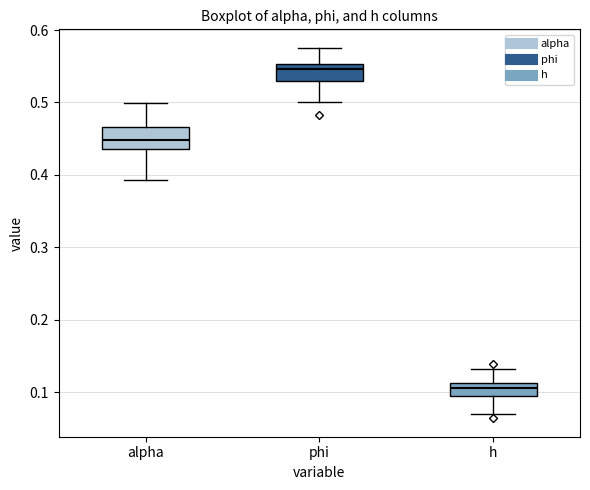

Reading left to right, transcribe this box plot: for each box, give where its median line is, the range the box spans, and where its two whiskers end, as read against the y-axis. The values are not printed on the chart, so give them approximately, as read against the axis.

alpha: median 0.45, box 0.44 to 0.47, whiskers 0.39 to 0.50
phi: median 0.55 (just below the box's upper edge), box 0.53 to 0.55, whiskers 0.50 to 0.58
h: median 0.11 (inside the box), box 0.09 to 0.11, whiskers 0.07 to 0.13